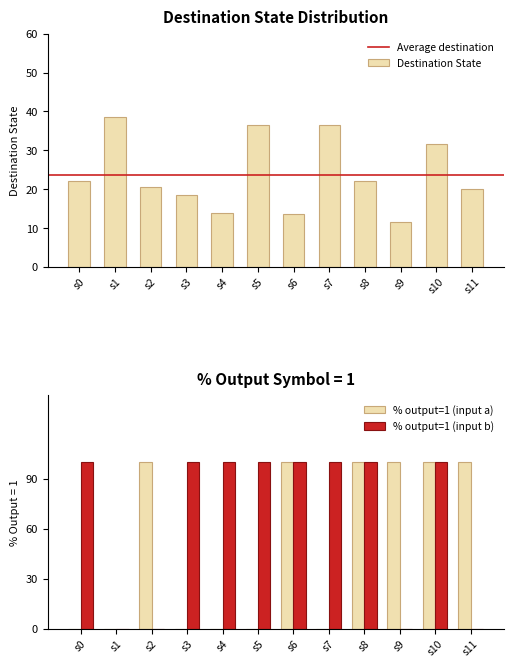

What is the average value of the Destination State series?

23.8